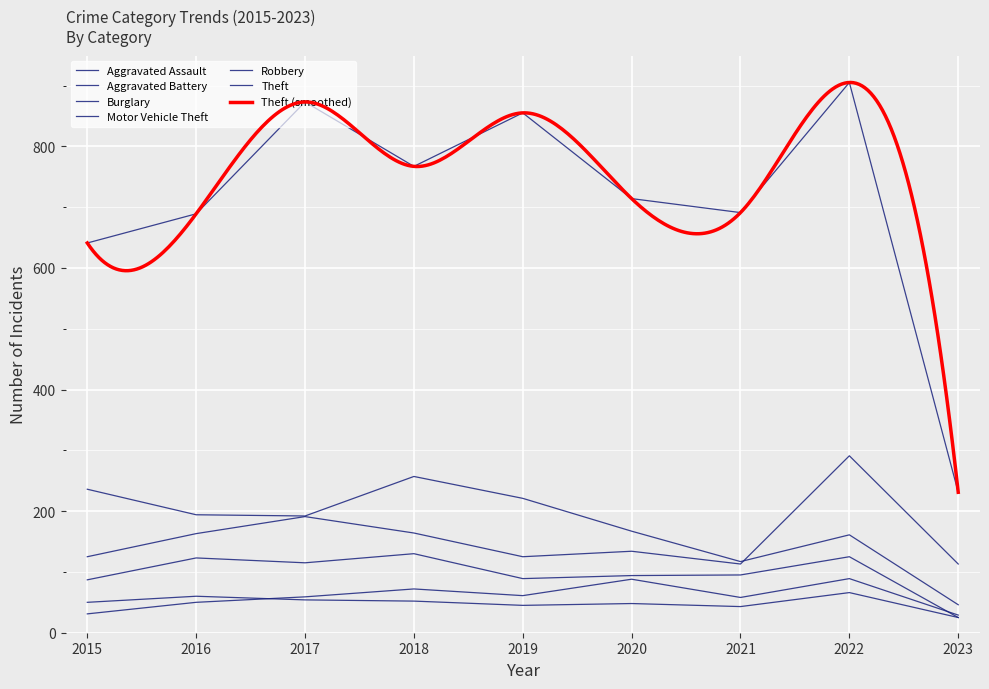

What is the total value across all series at 2019?

1396